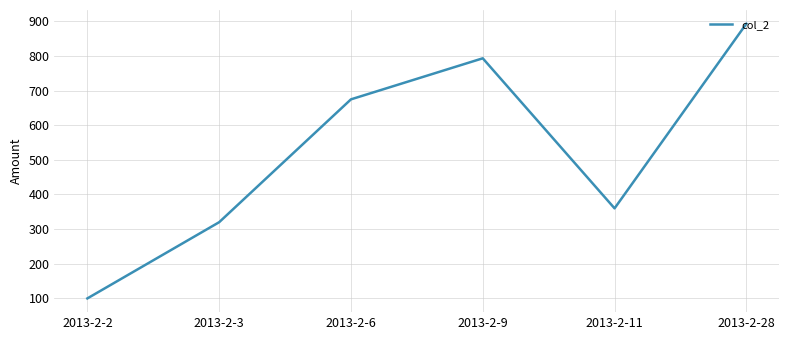

What is the difference between the values at 2013-2-2 and 2013-2-9?

693.2